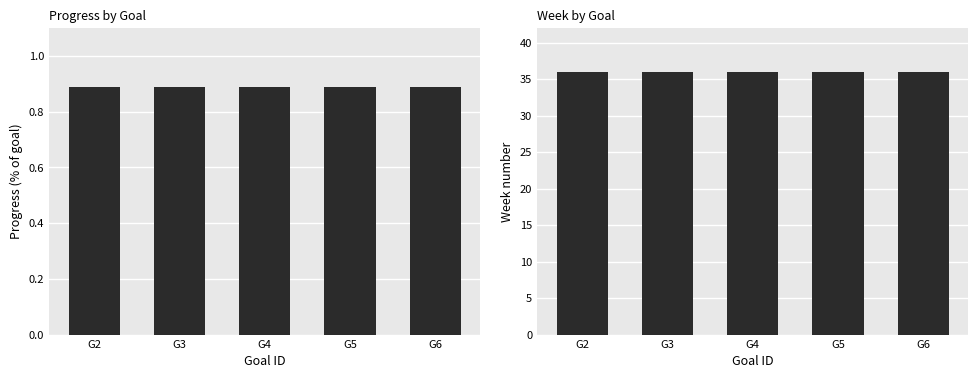

What is the value of the Progress bar at the 1st from the left?

0.9